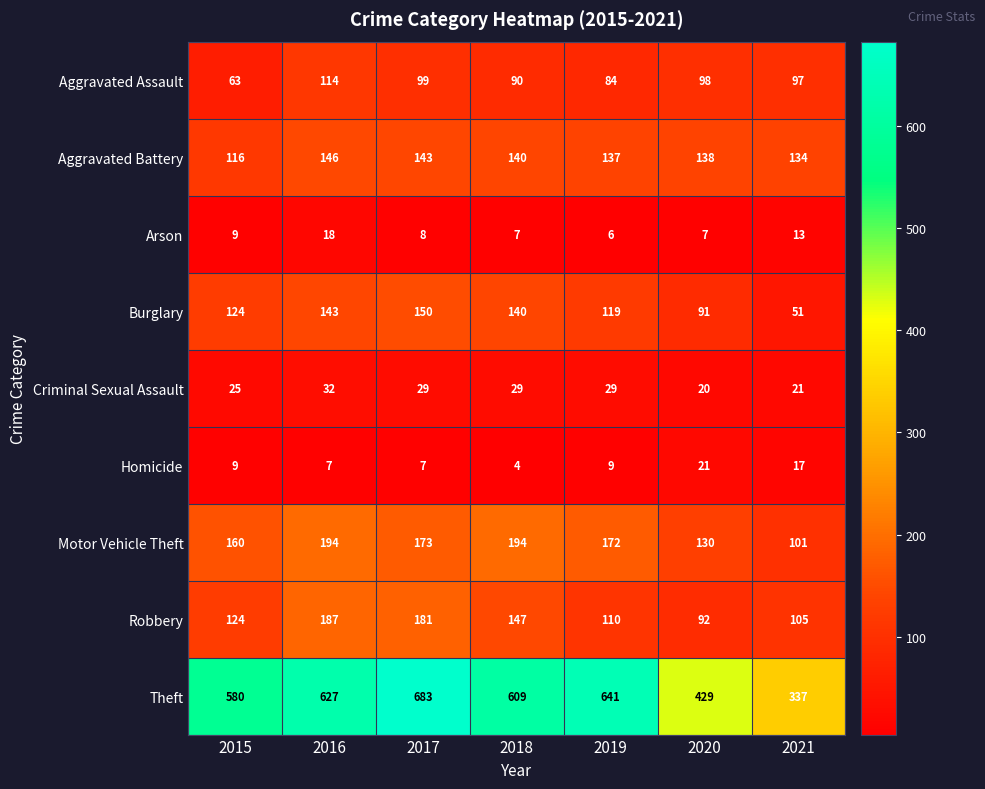

How many categories are shown in the chart?

7